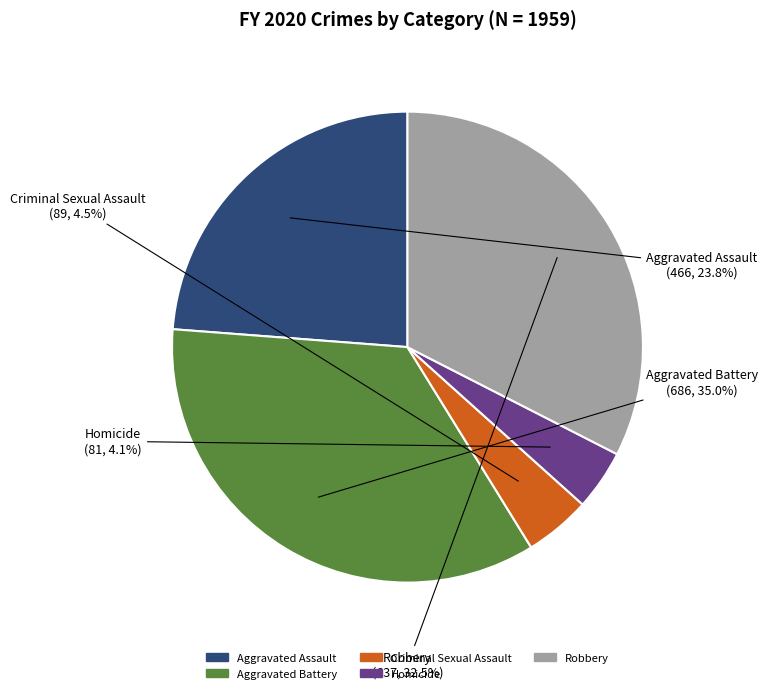

What is the ratio of the value at Robbery to the value at Aggravated Assault?

1.4